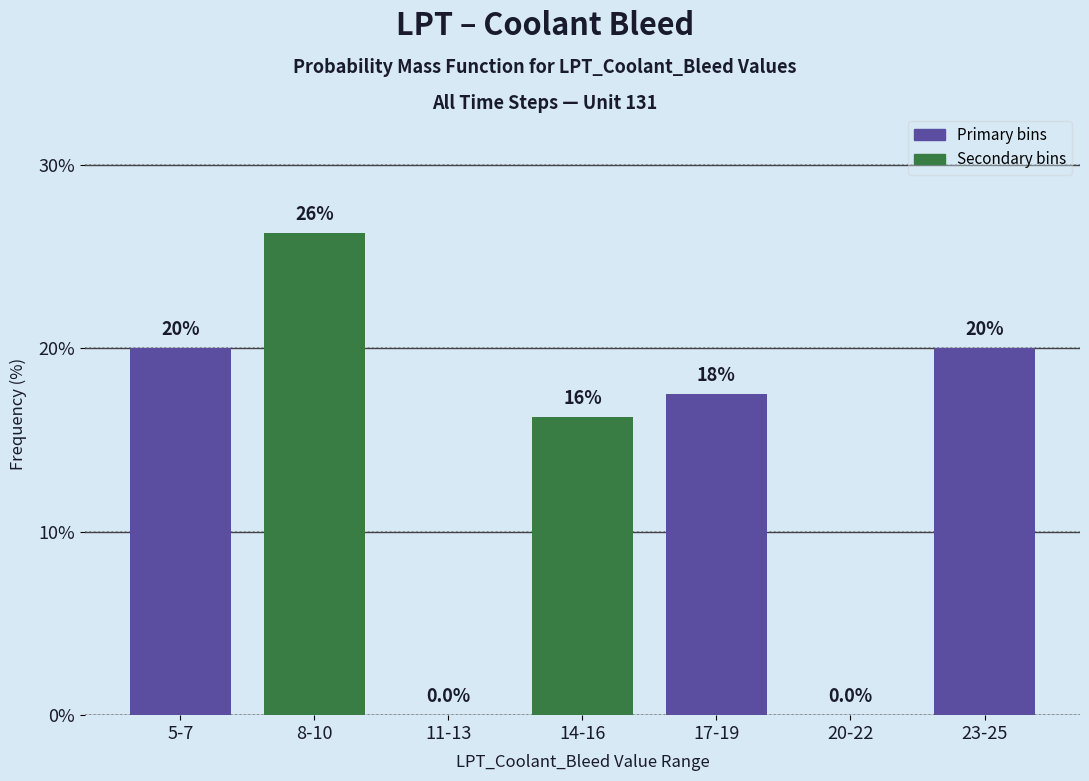

Where does the data first go above 17?

5-7